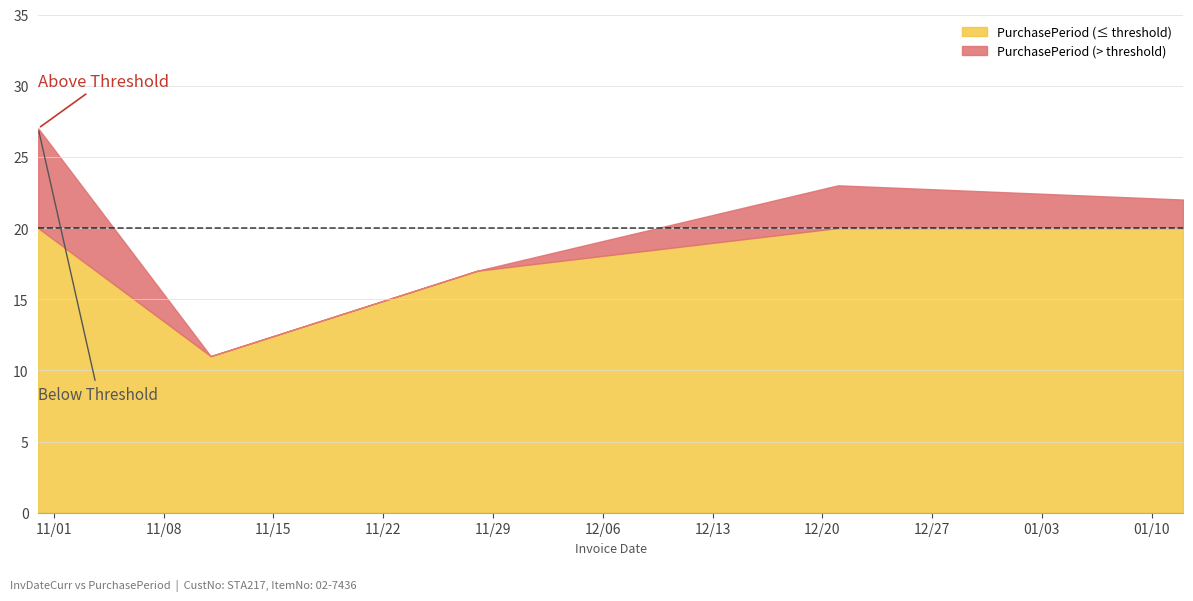

What is the ratio of the value at 2016-12-21 to the value at 2016-11-28?

1.4